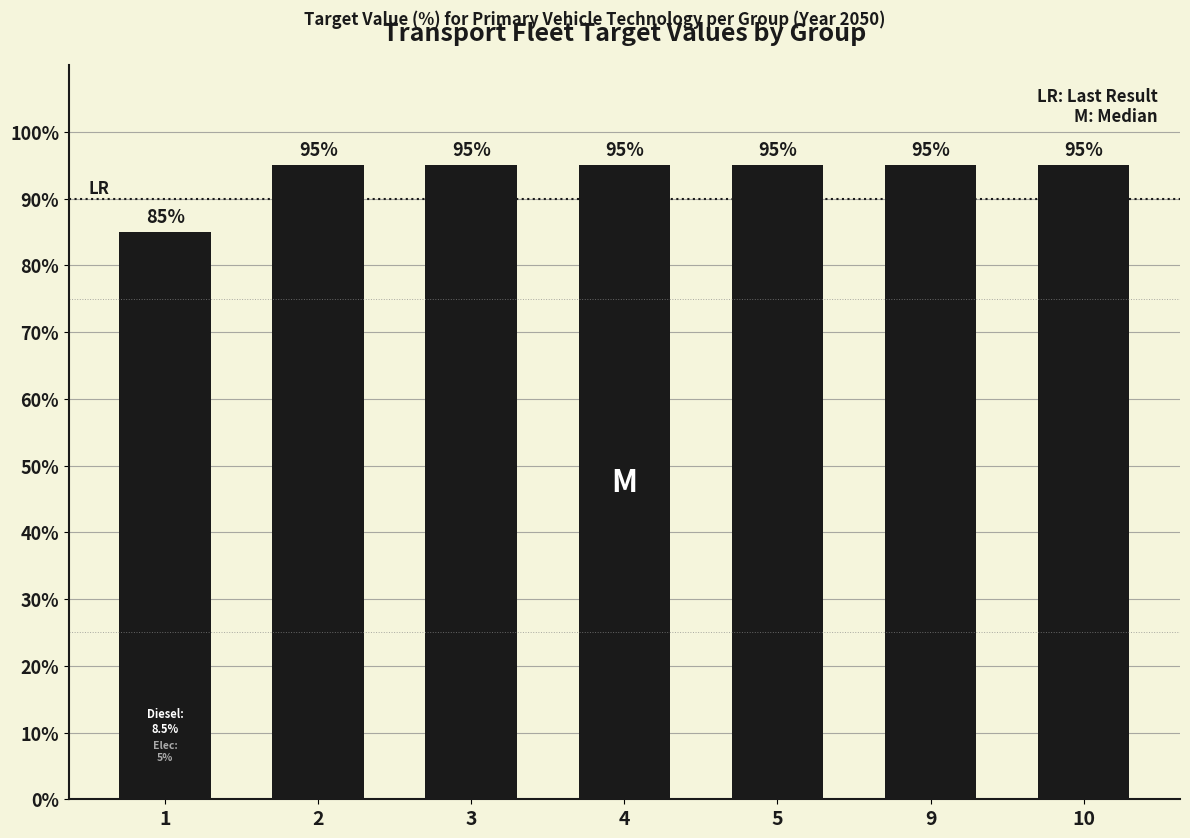

How many categories are shown in the chart?

7